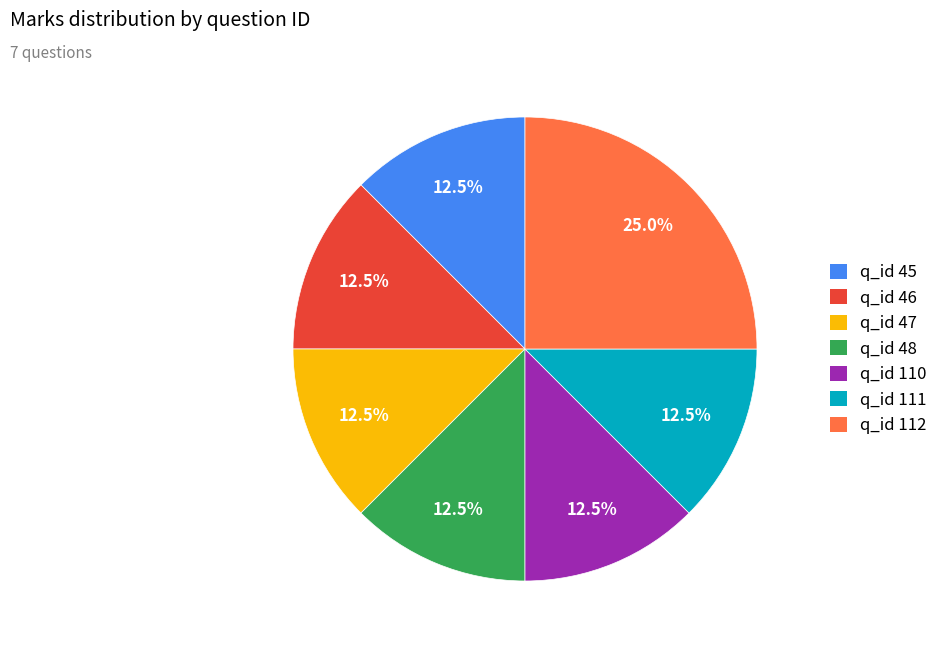

Is there a majority slice in this chart?

No